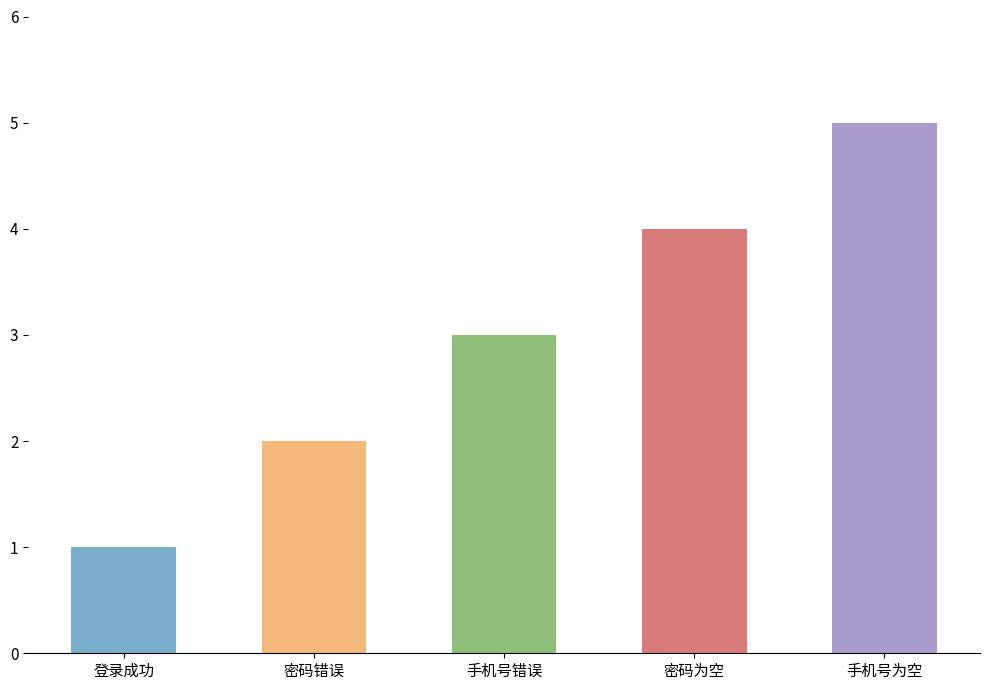

How many bars are there in total?

5